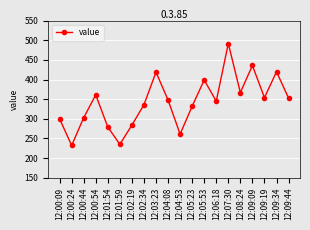

What is the minimum value shown in the chart?

232